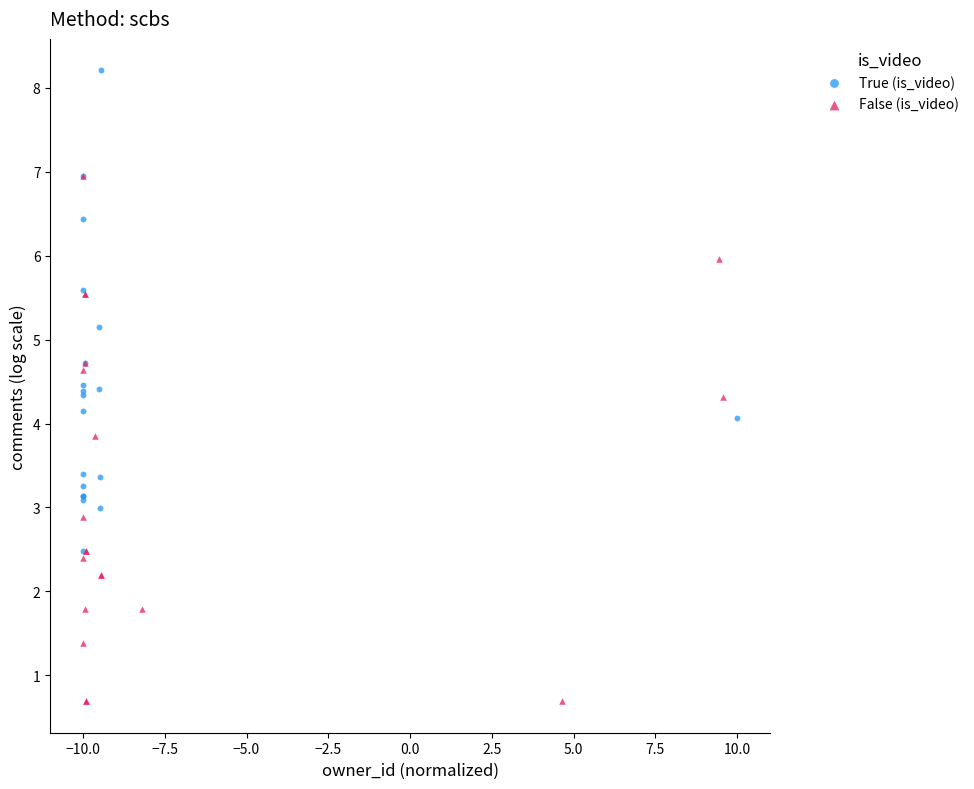

What are all the series names shown in the legend?

True (is_video), False (is_video)